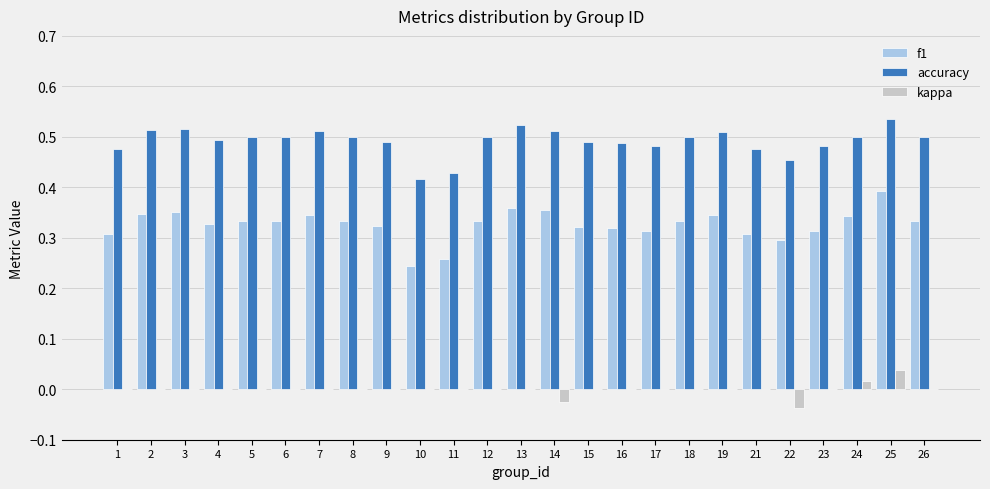

What is the total value across all series at 19?

0.9